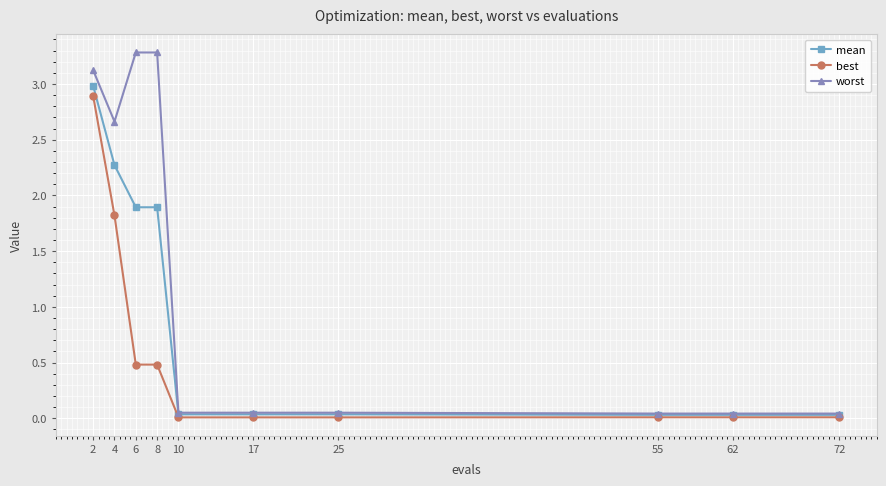

At how many categories does at least one series exceed 2?

4